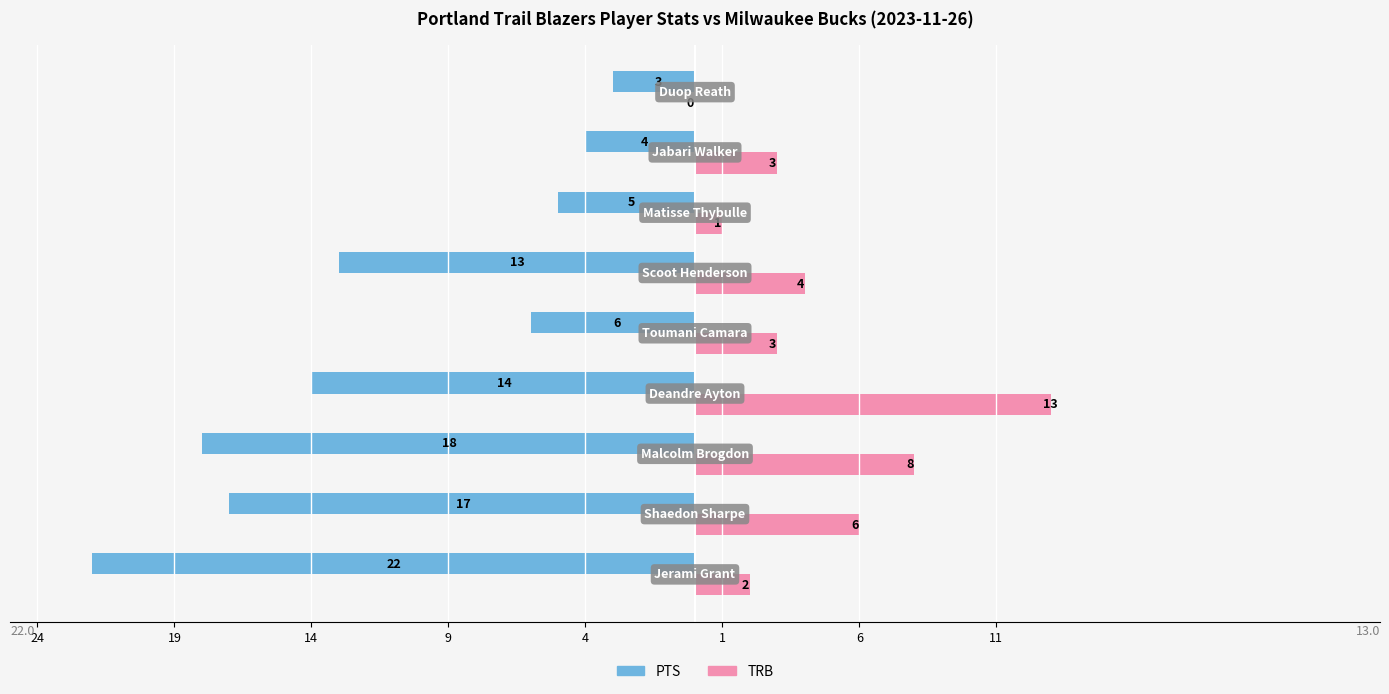

What is the difference between the second highest and second lowest values in the PTS series?

14